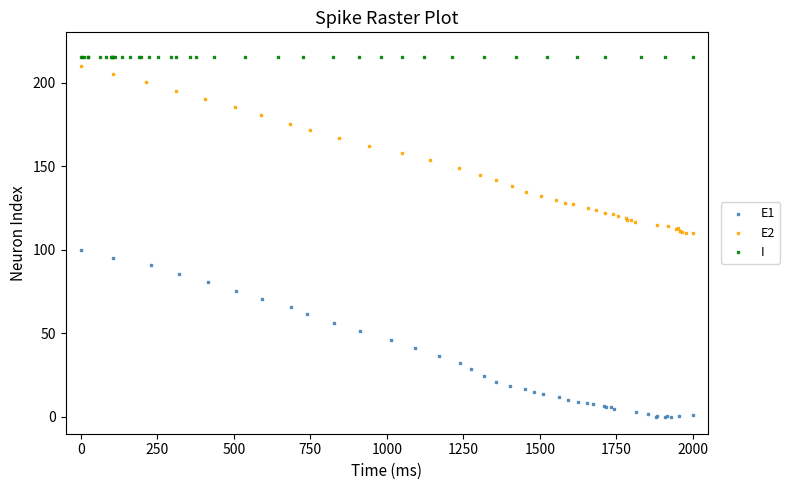

Which series reaches the minimum Y coordinate?

E1